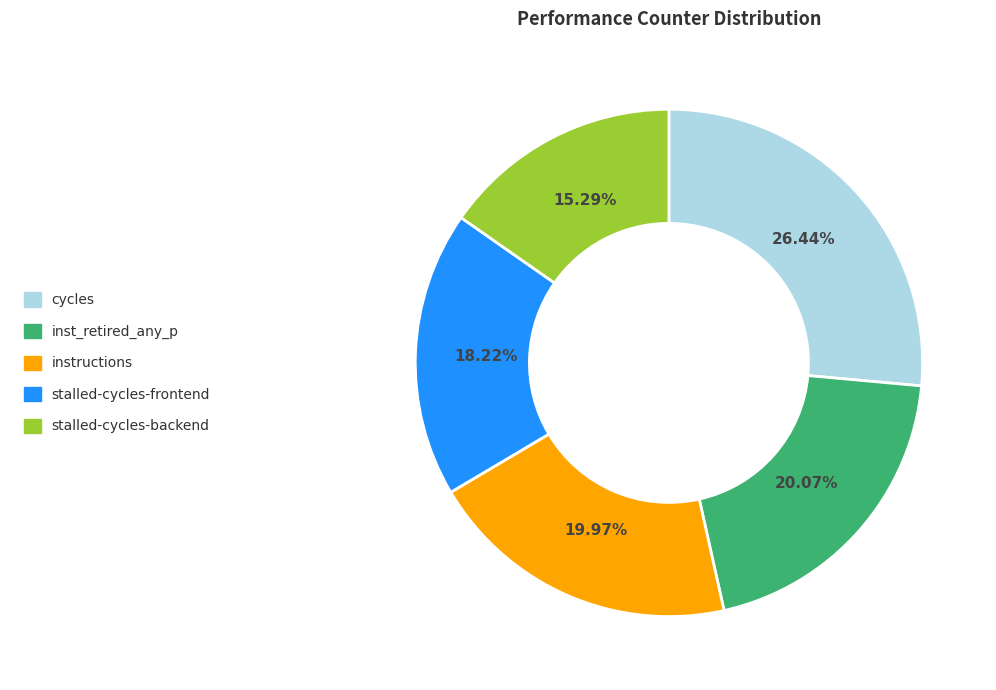

Is there a majority slice in this chart?

No